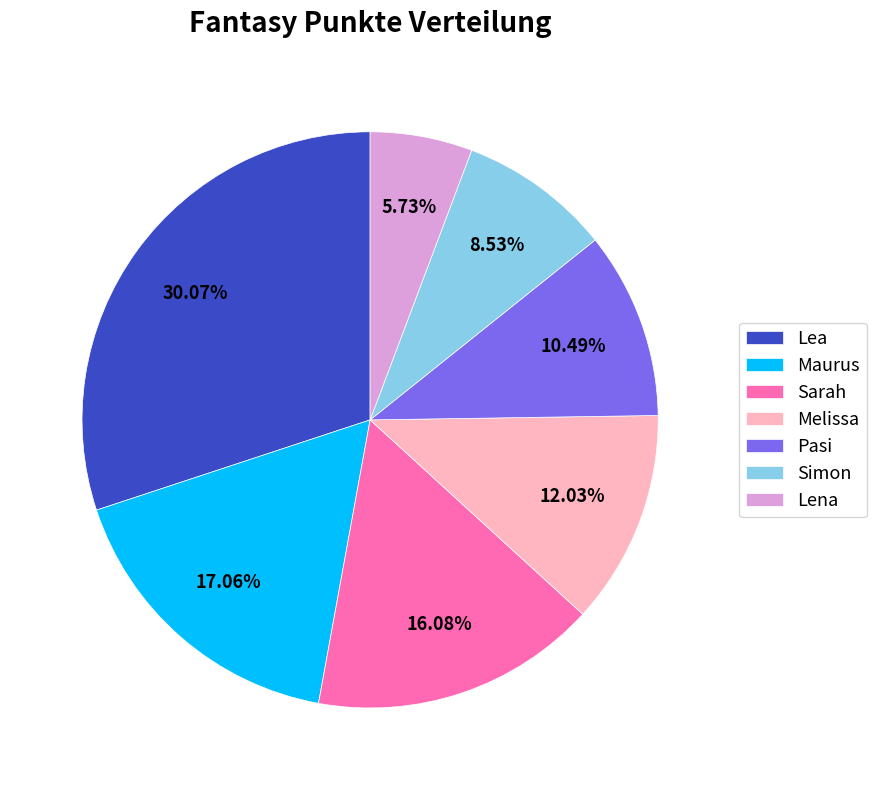

Count the number of slices in the pie.

7